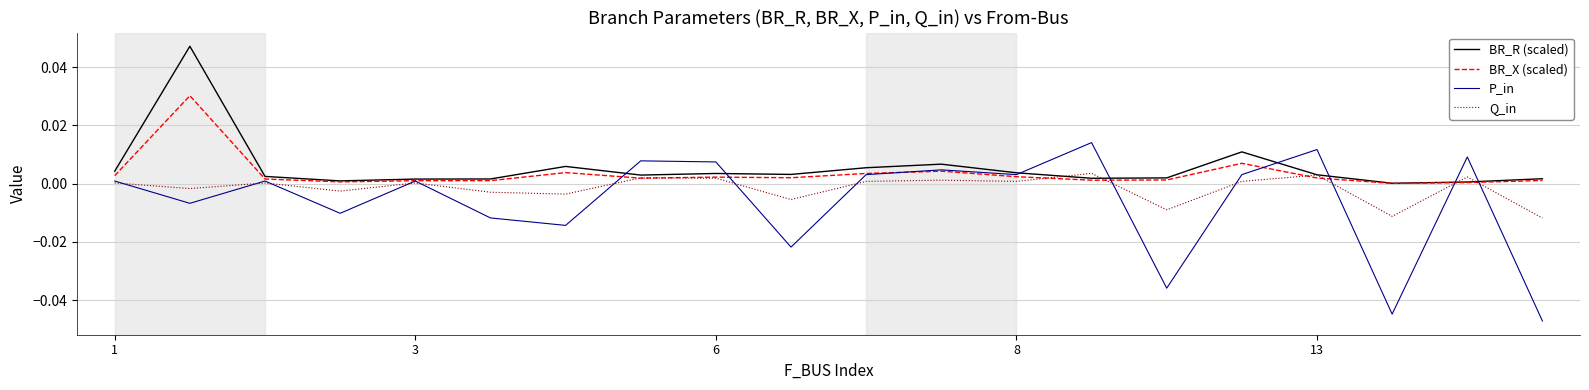

What are all the series names shown in the legend?

BR_R (scaled), BR_X (scaled), P_in, Q_in